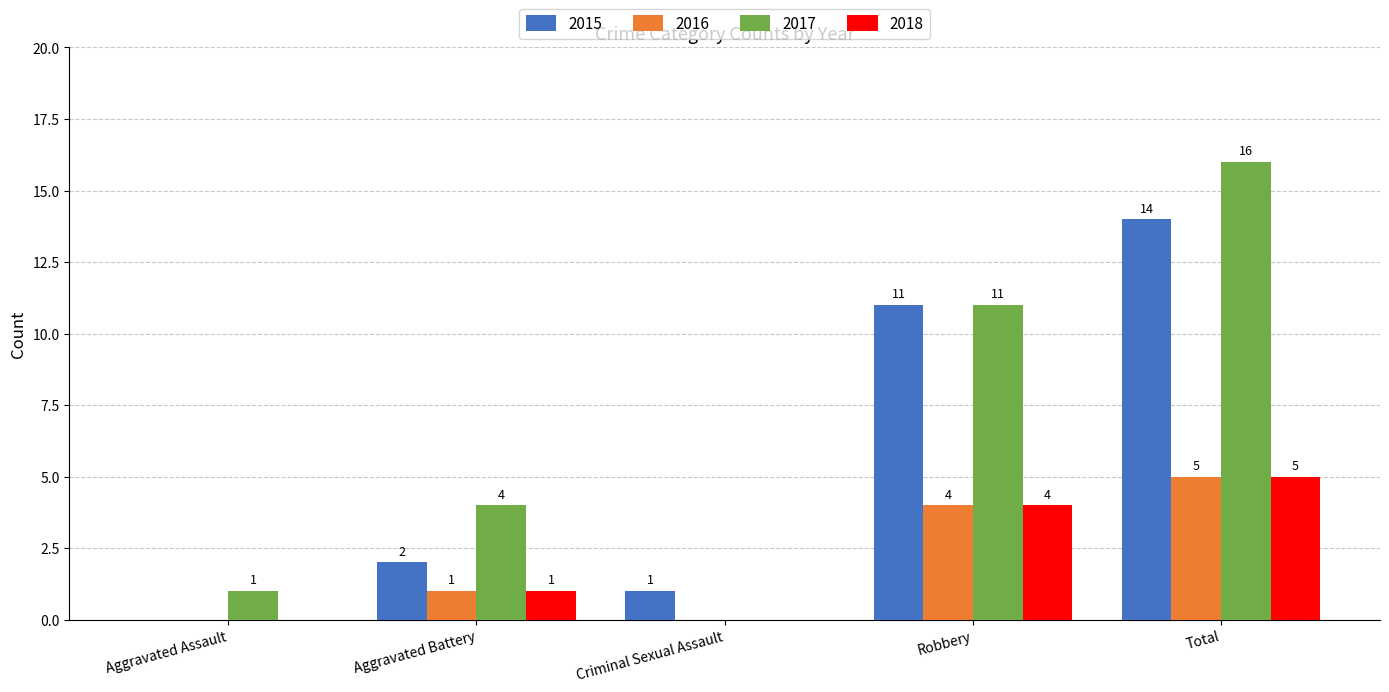

Is it true that 2016 equals 4 at Robbery?

True